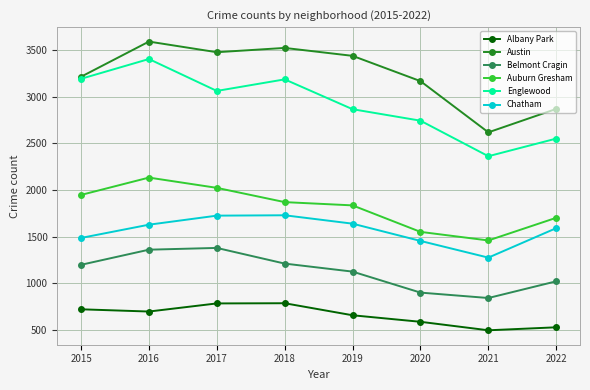

What is the maximum value shown in the chart?

3591